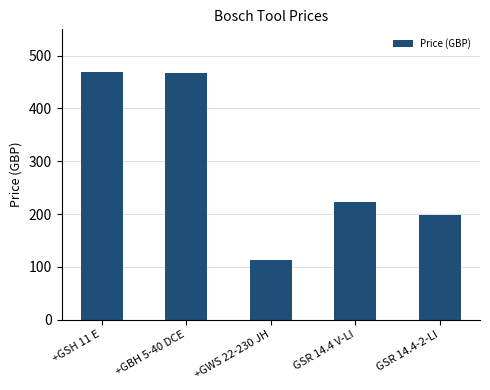

Is it true that the value at GSR 14.4-2-LI is 198?

True